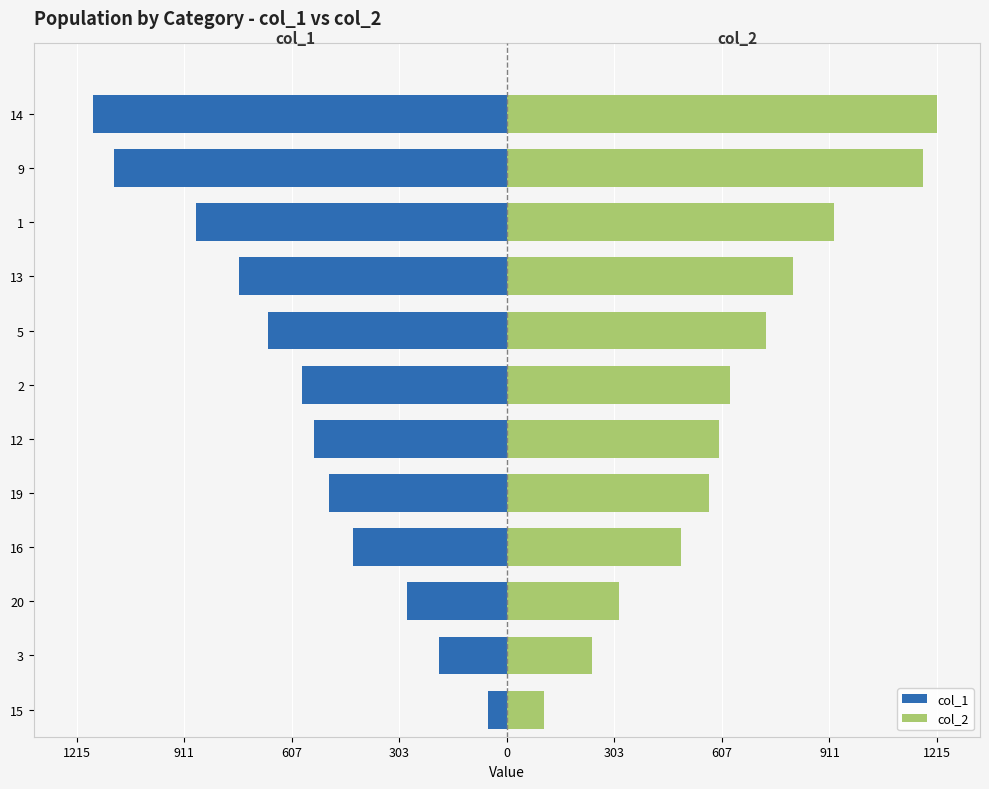

Between 1 and 5, which is larger?

5